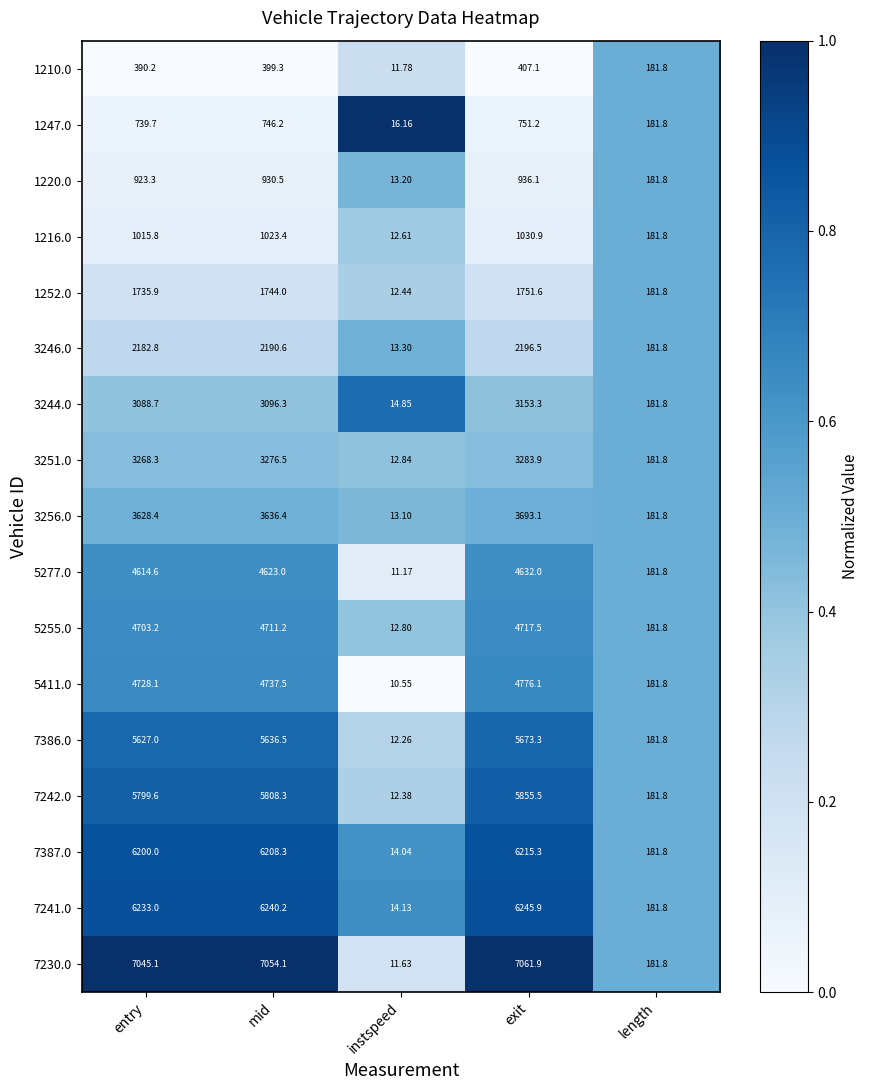

Rank the categories by 1210.0 value from lowest to highest.

instspeed, length, entry, mid, exit